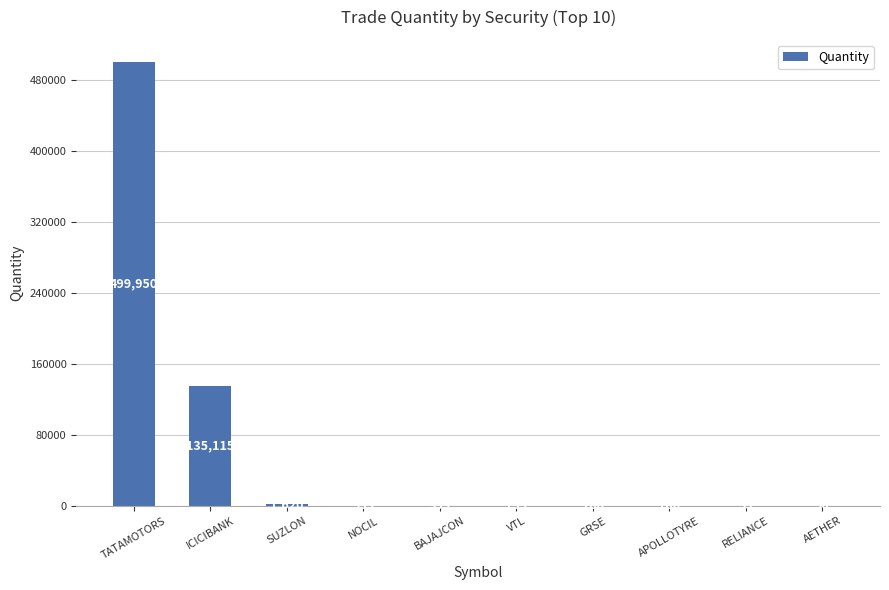

Which category has the highest value across all series?

TATAMOTORS